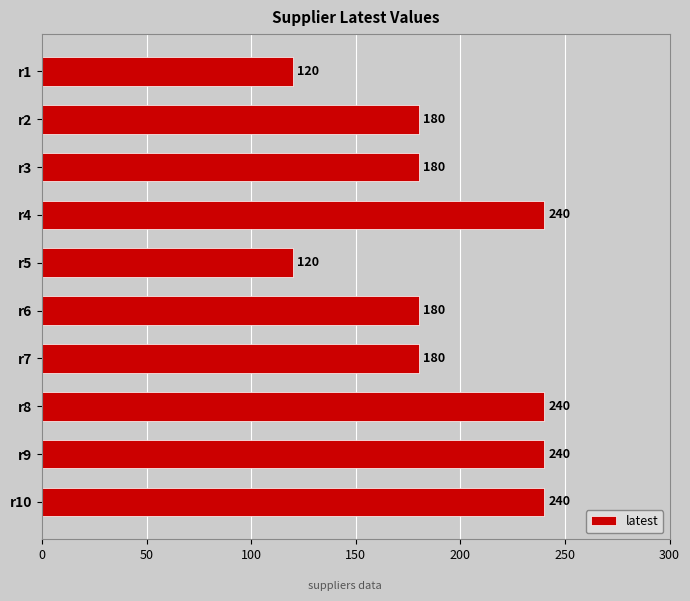

What is the approximate value at r5, to the nearest 10?

120